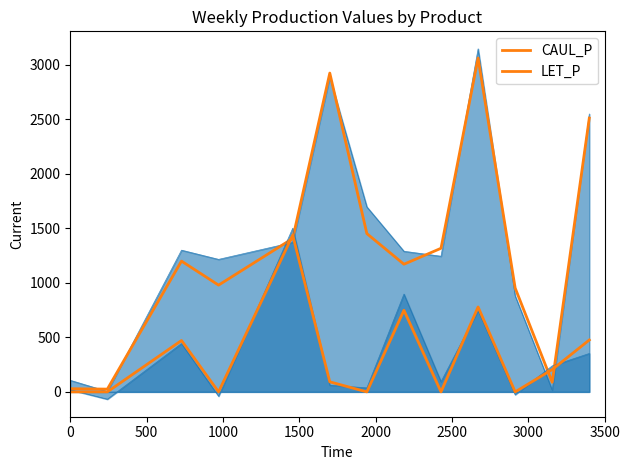

What is the greatest value displayed?

3059.4